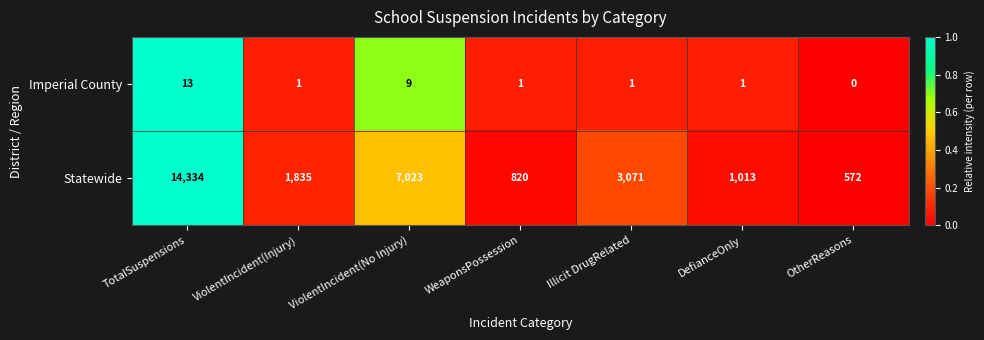

The value of Imperial County at Illicit DrugRelated is 1. True or false?

True